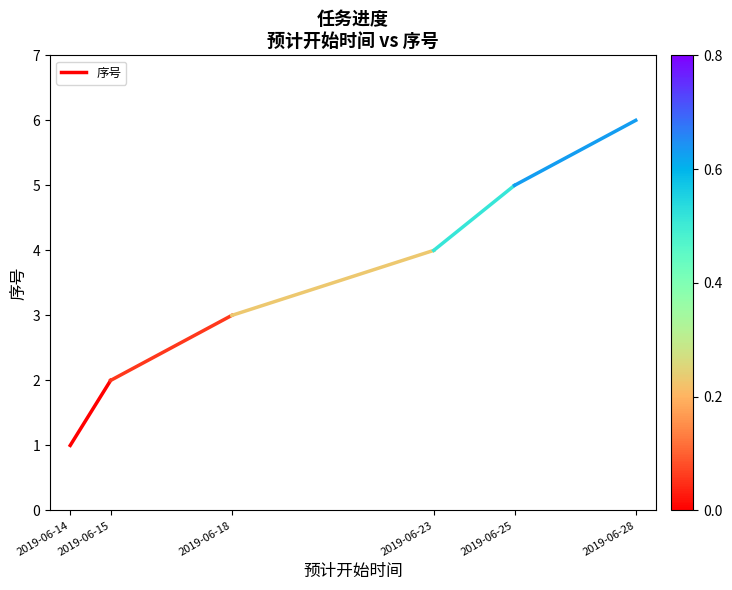

Rank the categories by value from lowest to highest.

2019-06-14, 2019-06-15